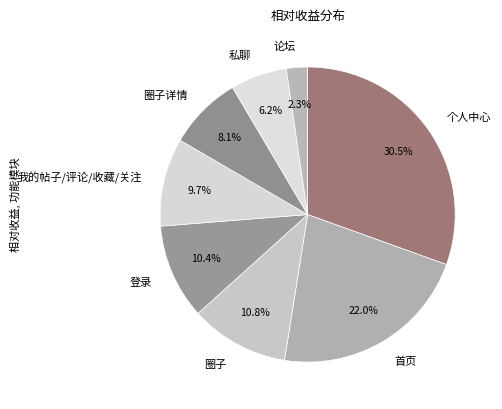

Which slice is the largest?

个人中心